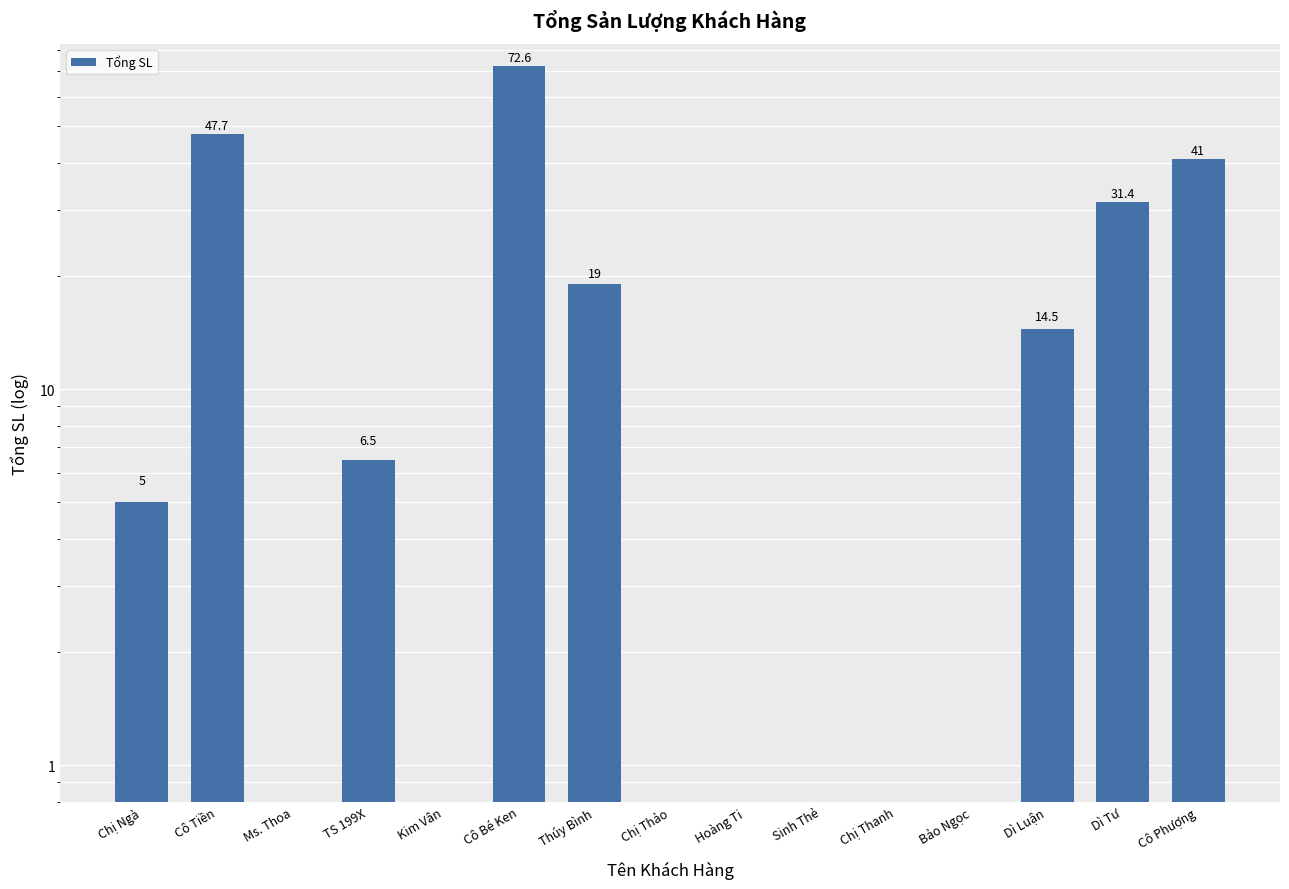

List the labels in order of value, smallest first.

Ms. Thoa, Kim Vân, Chị Thảo, Hoàng Ti, Sinh Thẻ, Chị Thanh, Bảo Ngọc, Chị Ngà, TS 199X, Dì Luận, Thúy Bình, Dì Tư, Cô Phượng, Cô Tiền, Cô Bé Ken